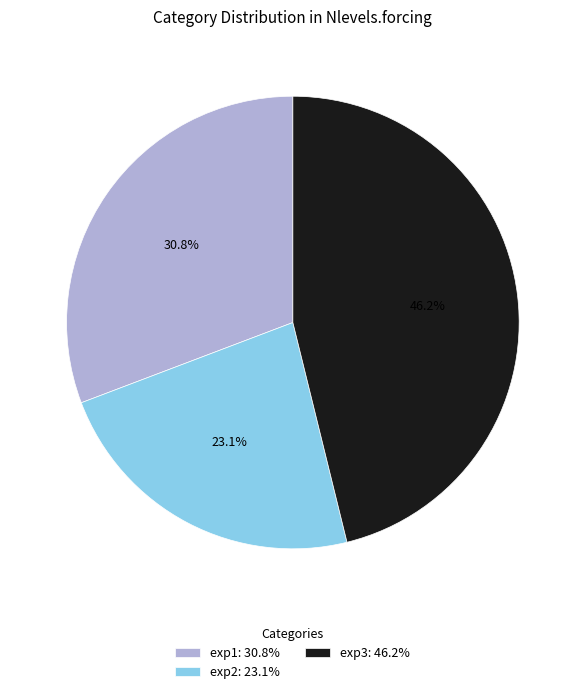

Do exp1 and exp3 together represent more than half of the pie?

Yes